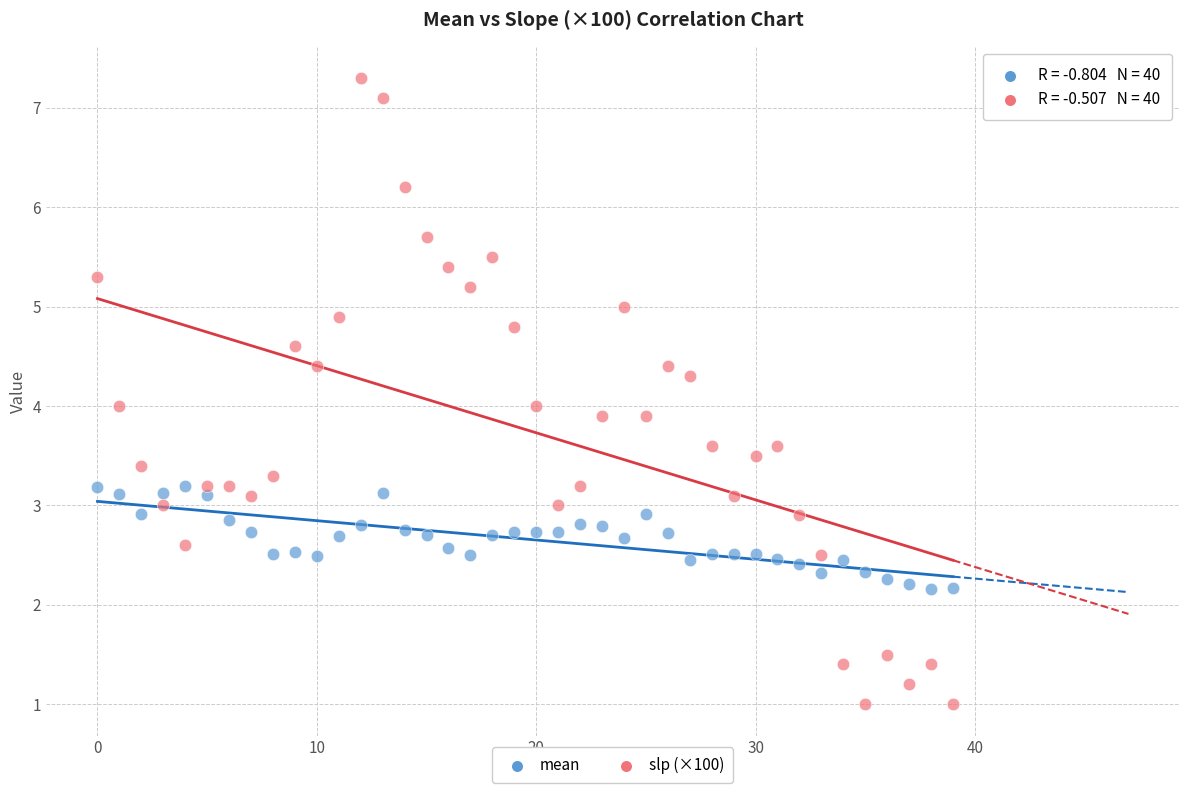

Which series has the largest Y range (max minus min)?

slp (×100)